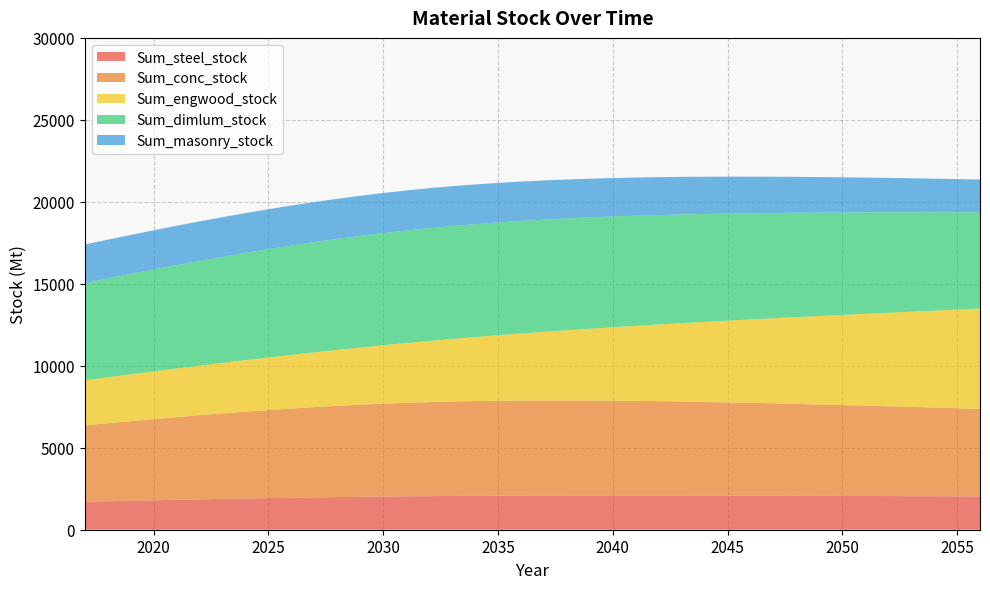

Reading left to right, transcribe all the data shown in this chart.

Sum_steel_stock: 1706.8	1737.6	1767.8	1797.1	1825.4	1852.7	1879.0	1904.1	1927.6	1949.7	1970.8	1989.9	2007.7	2023.8	2037.5	2050.1	2061.6	2069.6	2076.3	2081.9	2087.1	2089.8	2091.3	2093.0	2093.2	2093.2	2091.0	2087.1	2084.4	2080.2	2077.0	2071.2	2065.9	2060.7	2056.2	2052.7	2048.0	2042.6	2036.7	2028.6
Sum_conc_stock: 4659.0	4759.0	4856.6	4951.6	5043.6	5132.2	5217.0	5297.4	5373.0	5443.2	5507.9	5566.3	5618.0	5663.0	5701.3	5732.8	5757.6	5776.2	5788.8	5795.8	5797.8	5795.1	5788.4	5777.9	5764.1	5747.4	5728.1	5706.5	5682.8	5657.3	5630.1	5601.5	5571.6	5540.6	5508.6	5475.7	5442.0	5407.6	5372.6	5337.2
Sum_engwood_stock: 2746.6	2799.7	2853.6	2908.7	2964.6	3022.4	3081.7	3142.9	3206.5	3272.4	3340.9	3411.6	3487.8	3565.6	3646.4	3731.4	3817.0	3905.0	3997.3	4091.2	4185.1	4281.7	4379.5	4479.3	4580.0	4680.6	4783.1	4883.8	4985.9	5088.9	5190.4	5294.7	5397.2	5499.9	5603.1	5706.8	5808.4	5913.1	6018.0	6126.6
Sum_dimlum_stock: 5930.3	6027.9	6122.6	6214.0	6301.8	6385.5	6464.5	6538.2	6606.1	6667.5	6722.0	6769.1	6808.4	6839.6	6862.8	6877.9	6885.2	6885.0	6877.7	6863.8	6843.9	6818.5	6788.2	6753.5	6714.9	6672.8	6627.6	6579.7	6529.3	6476.7	6422.2	6365.9	6308.0	6248.7	6188.1	6126.3	6063.3	5999.3	5934.4	5868.5
Sum_masonry_stock: 2352.7	2366.4	2379.4	2391.5	2402.8	2413.0	2422.2	2430.1	2436.7	2442.0	2445.6	2447.7	2448.1	2446.8	2443.7	2438.9	2432.4	2424.3	2414.6	2403.5	2390.9	2377.2	2362.3	2346.3	2329.4	2311.6	2293.0	2273.7	2253.7	2233.0	2211.8	2190.1	2167.9	2145.2	2122.1	2098.6	2074.8	2050.5	2026.0	2001.2